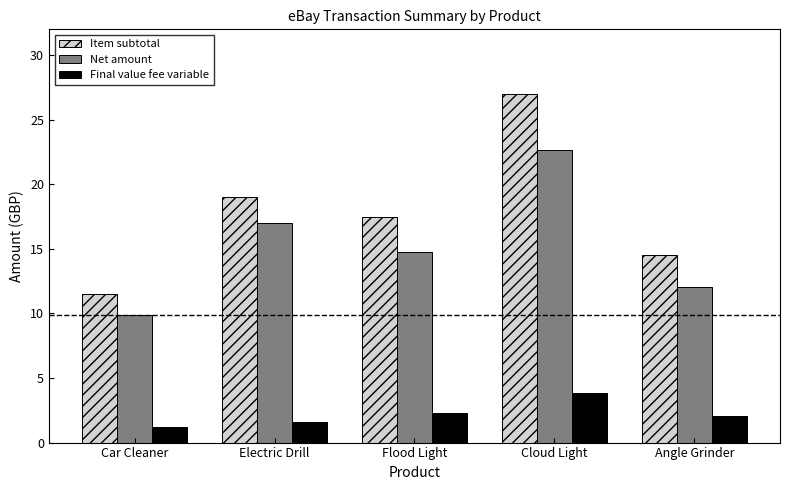

Which category has the lowest value across all series?

Car Cleaner